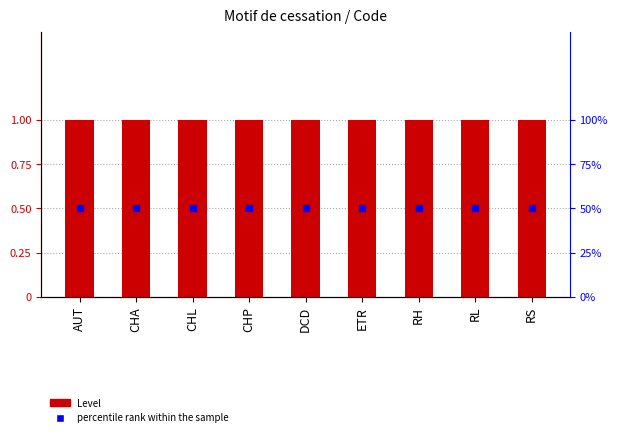

What are all the series names shown in the legend?

Level, percentile rank within the sample